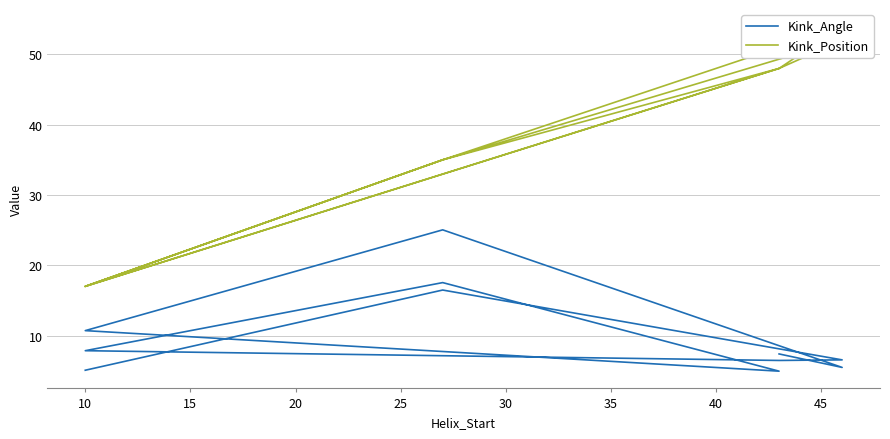

In Kink_Angle, how many points are lower than both neighbors (excluding endpoints)?

3